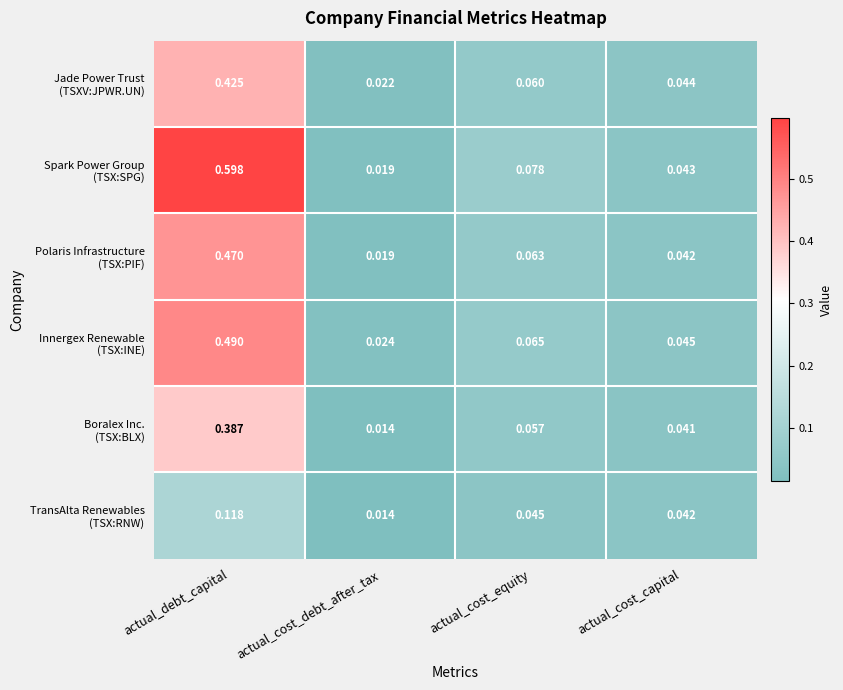

Which label corresponds to the smallest value in the chart?

actual_cost_debt_after_tax